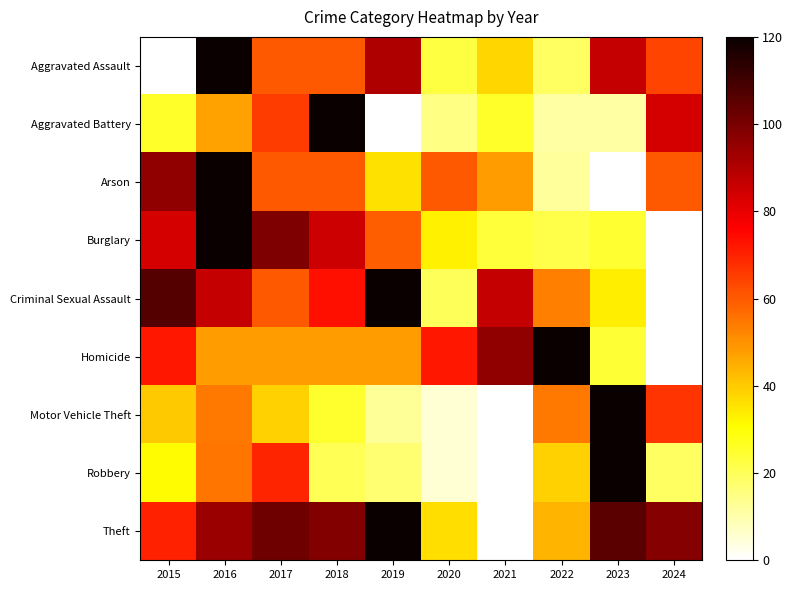

Rank the series at 2020 from highest to lowest value.

Homicide, Arson, Theft, Burglary, Aggravated Assault, Criminal Sexual Assault, Aggravated Battery, Robbery, Motor Vehicle Theft